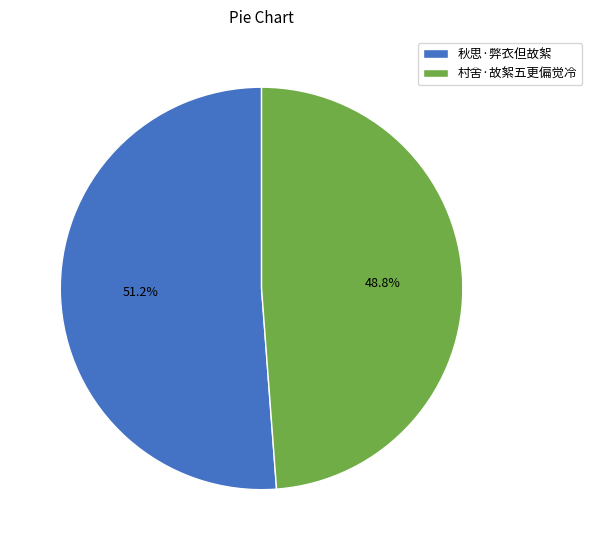

Rank the categories by value from highest to lowest.

秋思·弊衣但故絮, 村舍·故絮五更偏觉冷